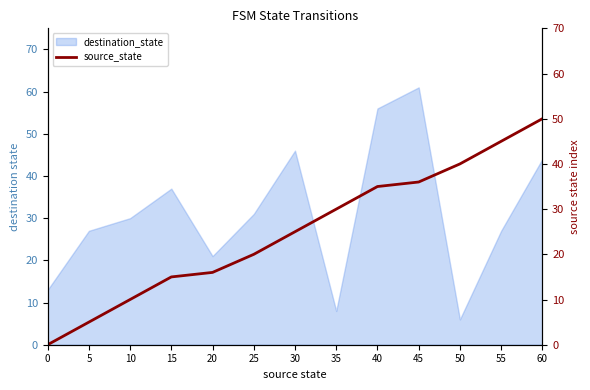

The destination_state series shows 27 at 55. True or false?

True